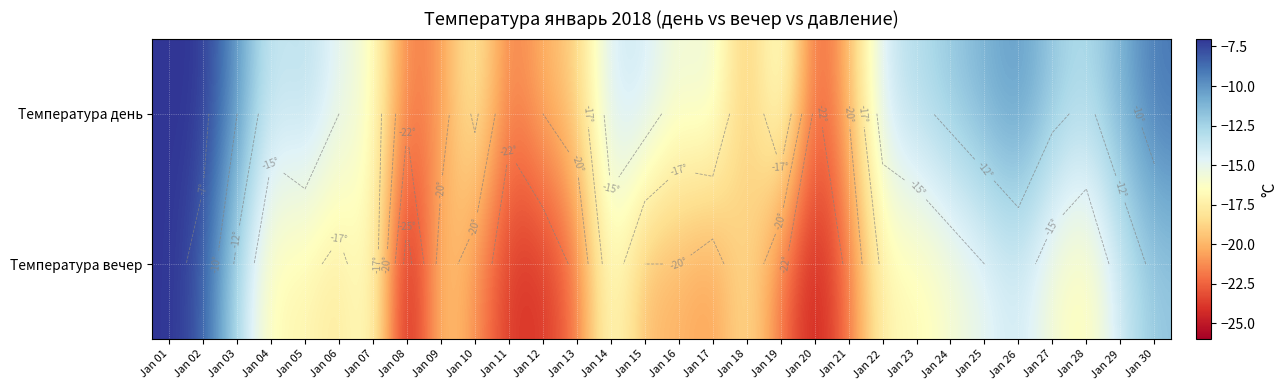

What is the smallest value displayed?

-26